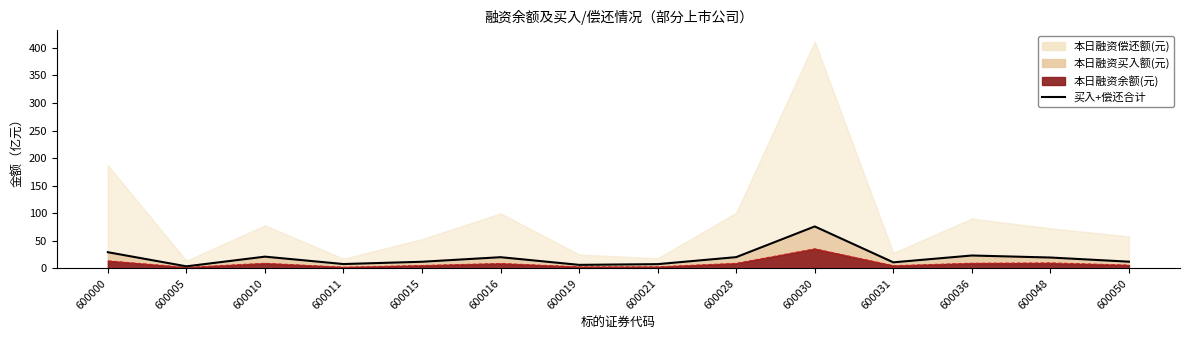

What is the value of the 9th point from the left?

20.6